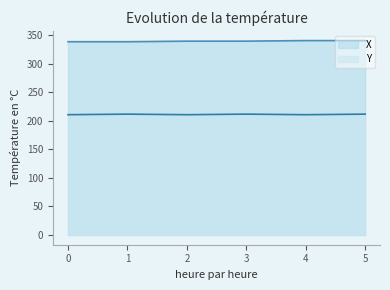

What is the spread (max minus min) of values at 2?

129